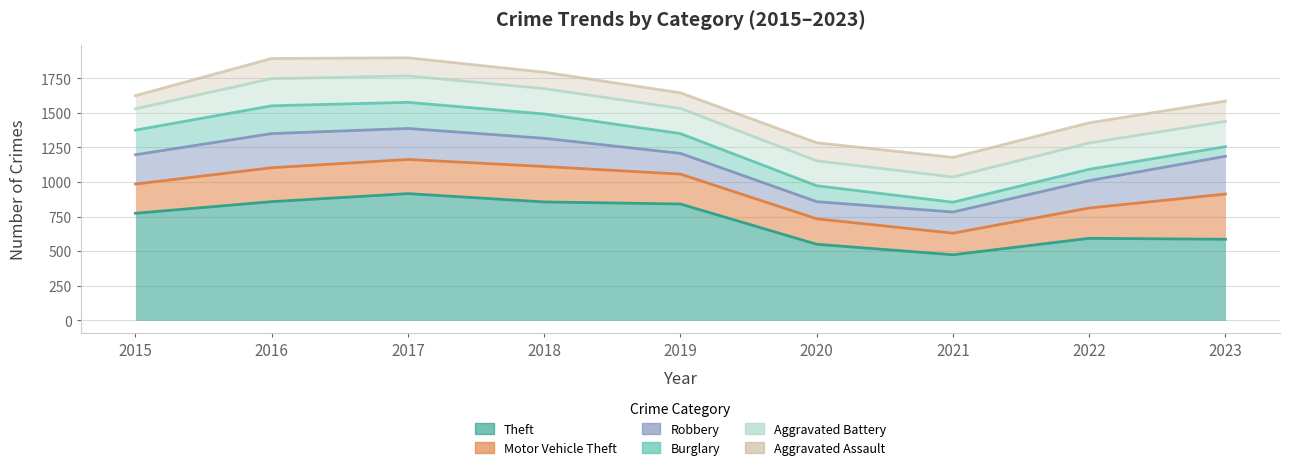

What is the difference between the second highest and minimum values in the Aggravated Assault series?

51